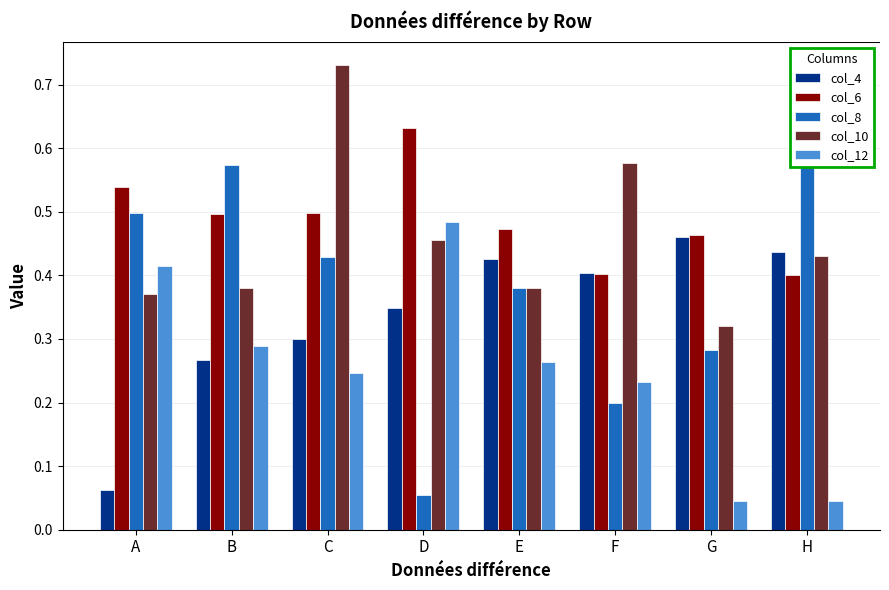

Which has a higher value, E or D?

E